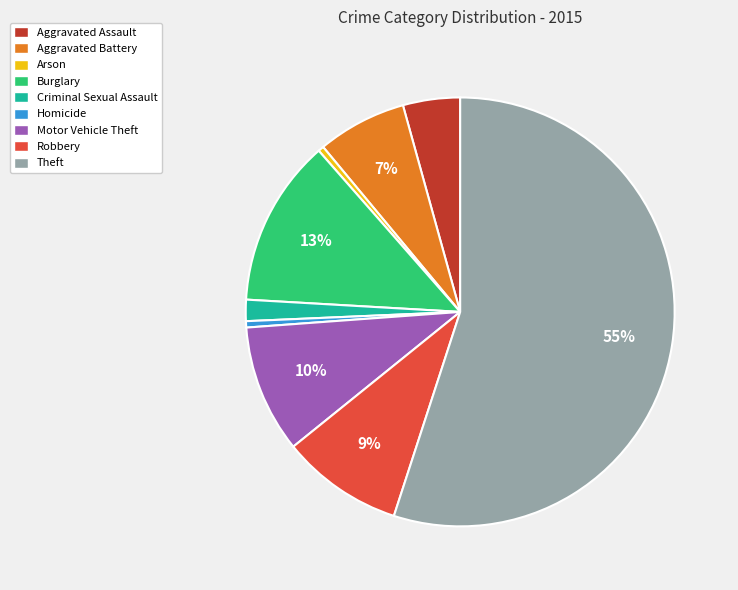

How many slices are in this pie chart?

9